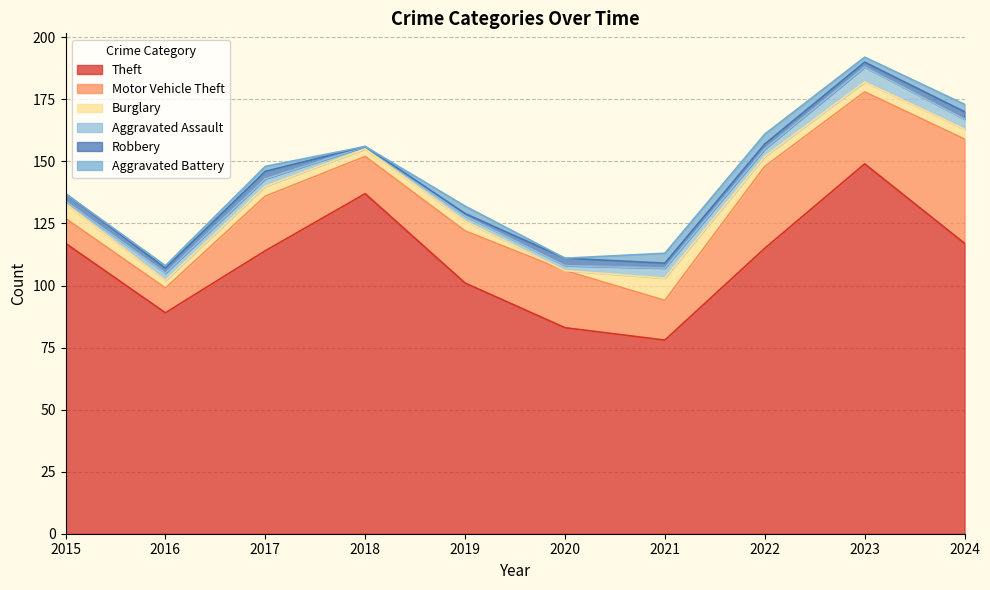

What is the difference between the Theft values at 2022 and 2015?

2